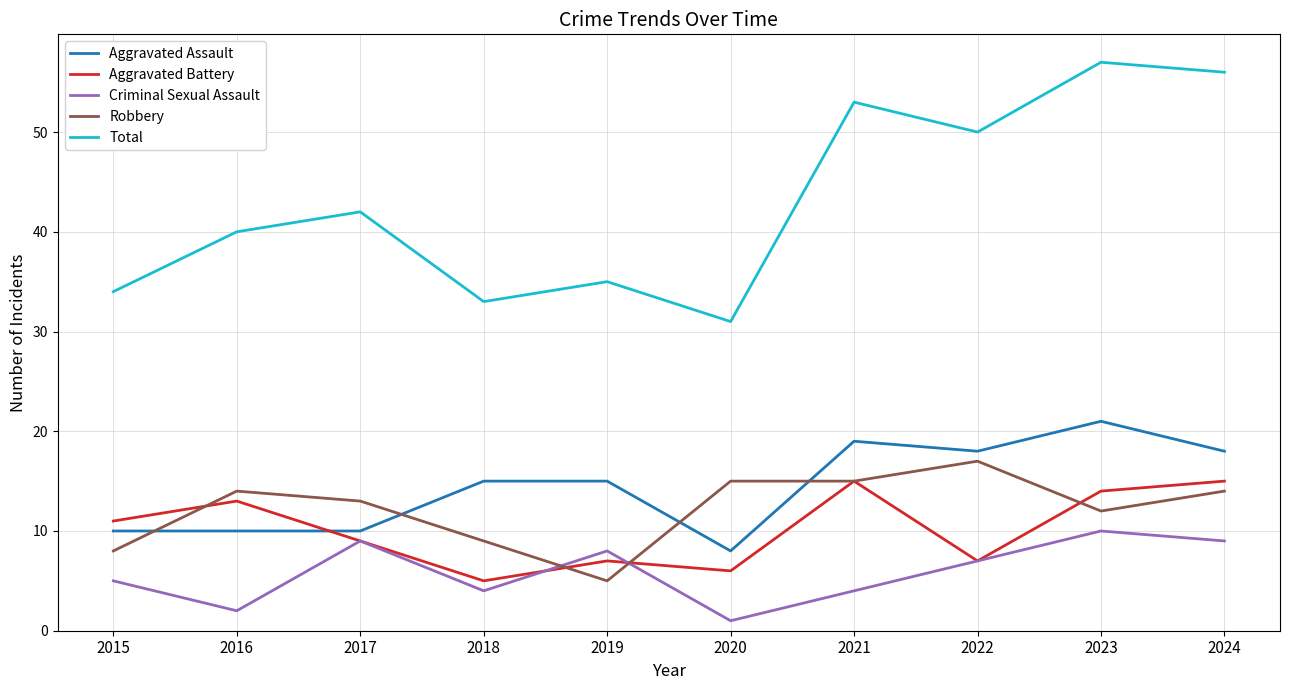

What is the difference between the maximum and second lowest values in the Aggravated Assault series?

11